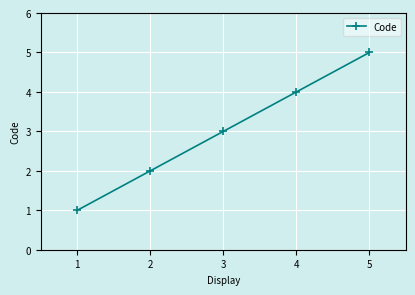

Rank the categories by value from highest to lowest.

5, 4, 3, 2, 1